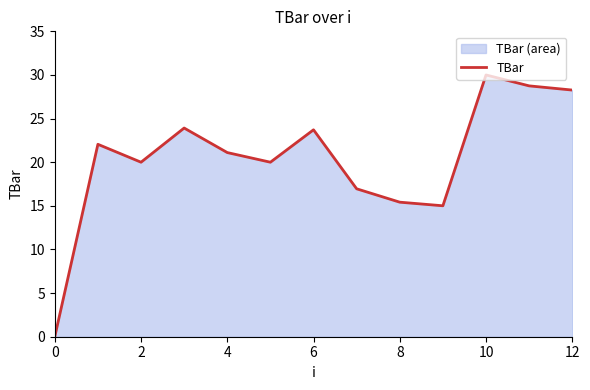

Is it true that the value at 8 is 23.0?

False